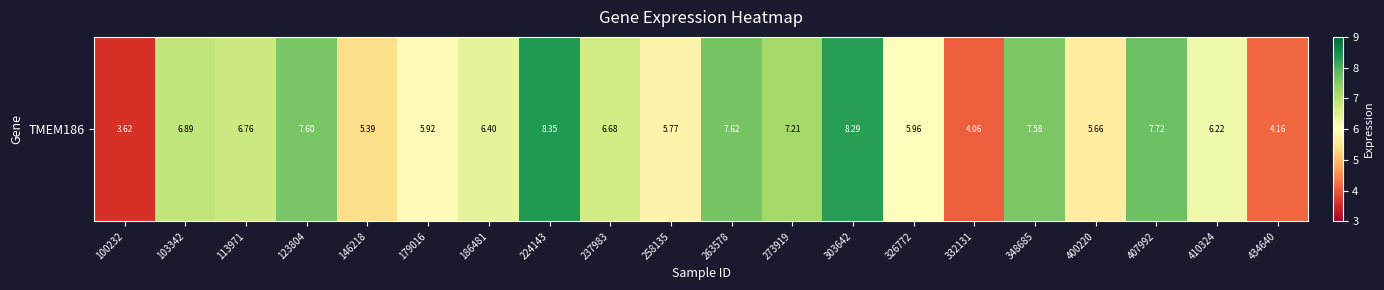

At which label does the data first exceed 6?

103342